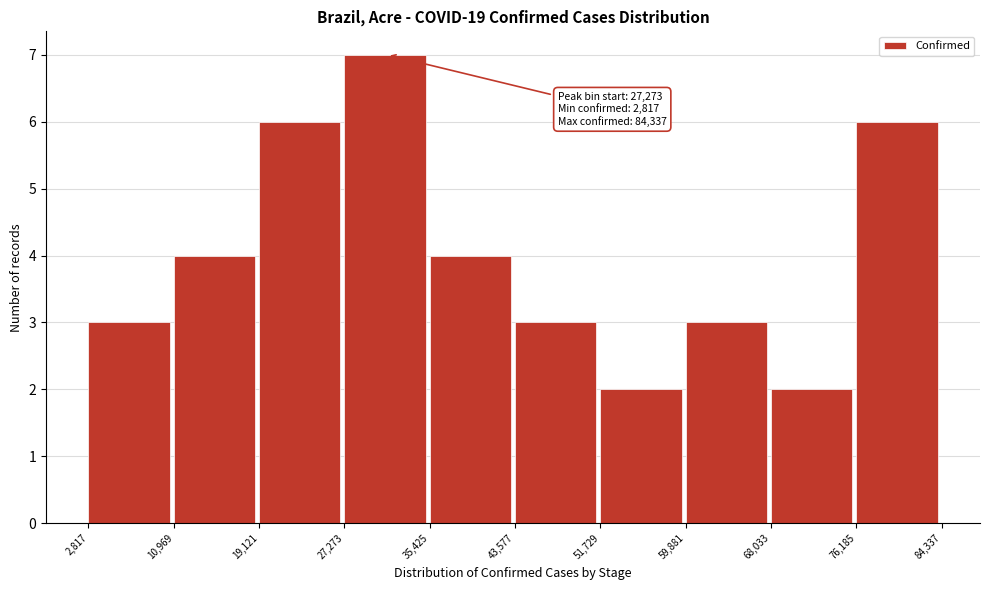

Which range on the x-axis has the tallest bar?

27,273 to 35,425